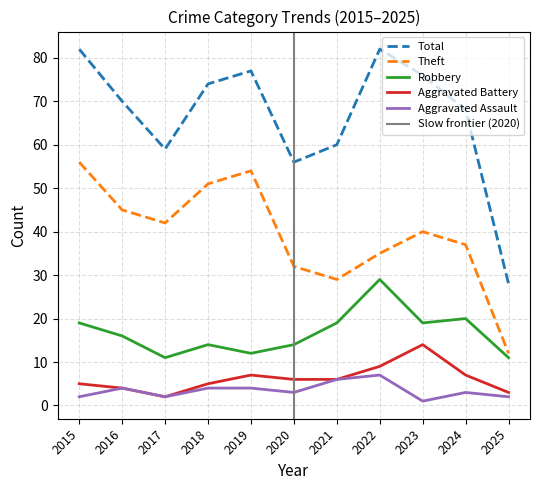

Reading right to left, what are all the values shown in this chart?

Robbery: 11	20	19	29	19	14	12	14	11	16	19
Theft: 12	37	40	35	29	32	54	51	42	45	56
Total: 28	68	76	82	60	56	77	74	59	70	82
Aggravated Battery: 3	7	14	9	6	6	7	5	2	4	5
Aggravated Assault: 2	3	1	7	6	3	4	4	2	4	2